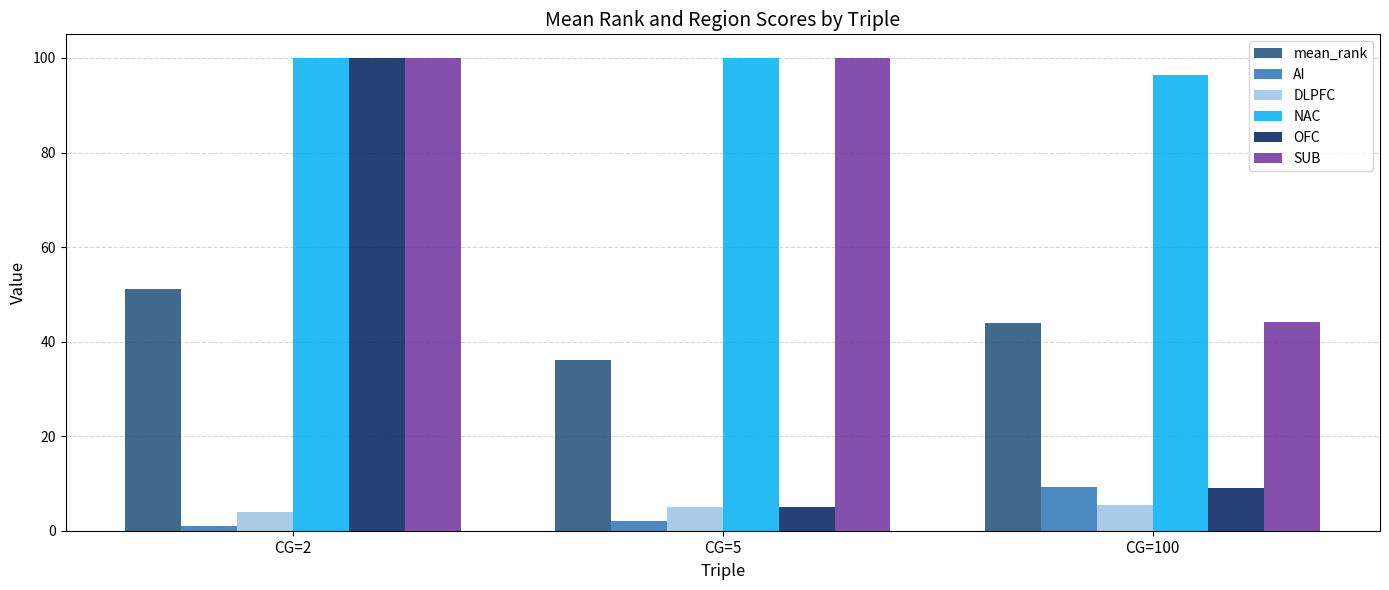

Is it true that mean_rank equals 44.0 at CG=100?

True